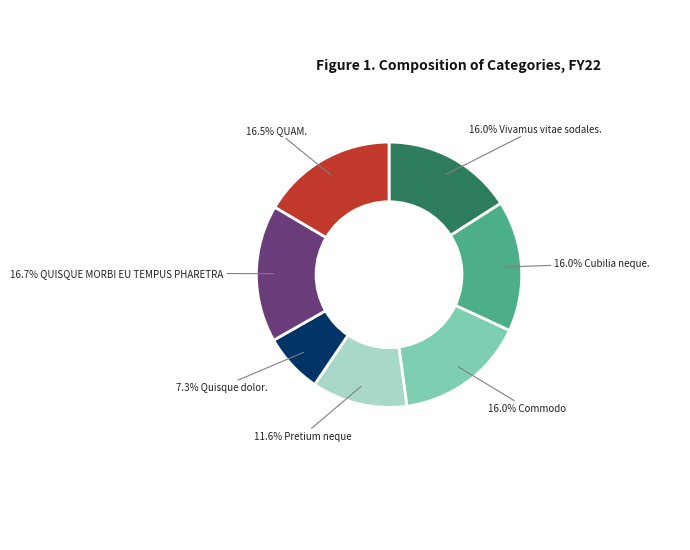

How many slices are in this pie chart?

7